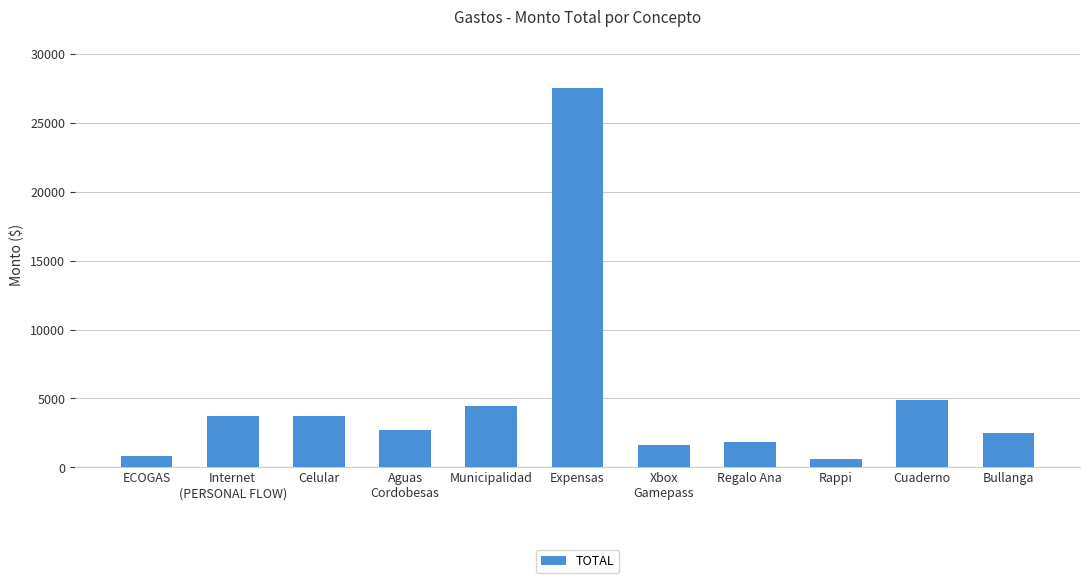

Approximately how many times larger is the value at Internet
(PERSONAL FLOW) compared to Xbox
Gamepass?

2.4